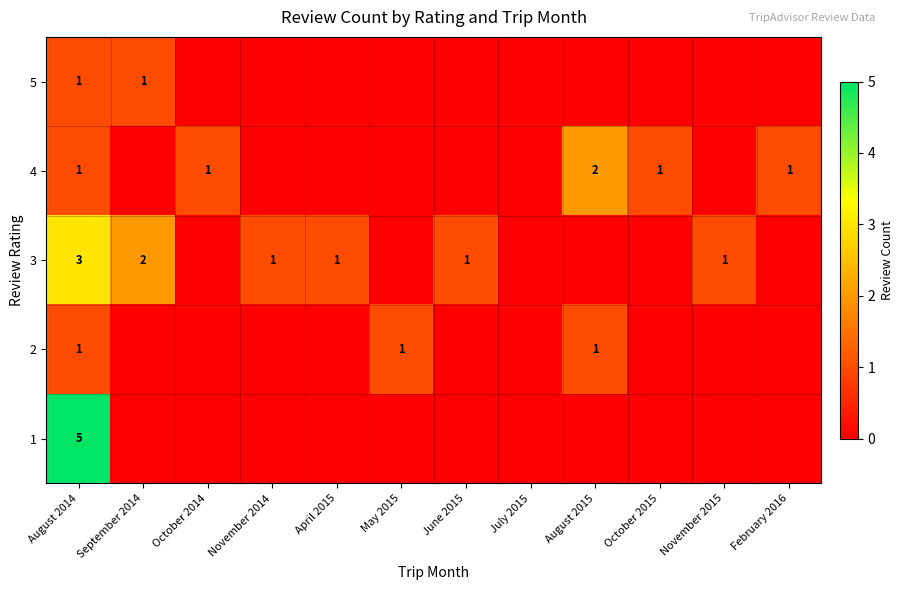

Where is 5 nearest to the value 0?

October 2014